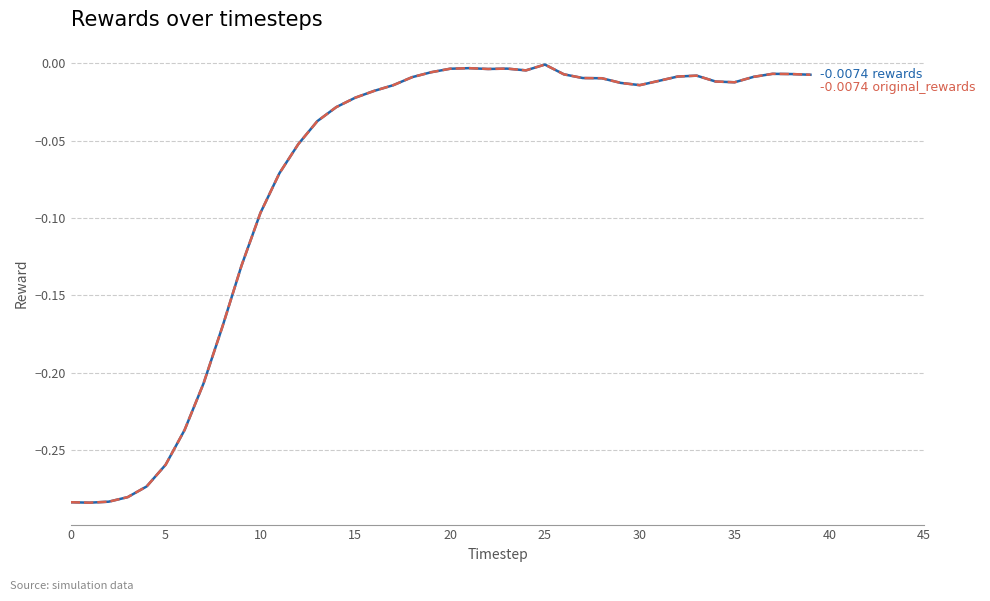

Is this an area chart (filled region under the line)?

No